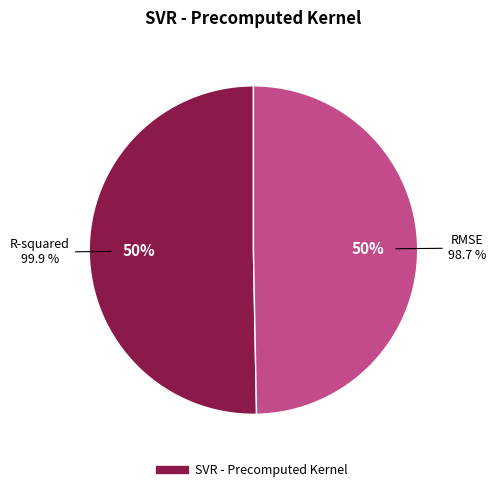

Which category has the biggest portion of the pie?

R-squared